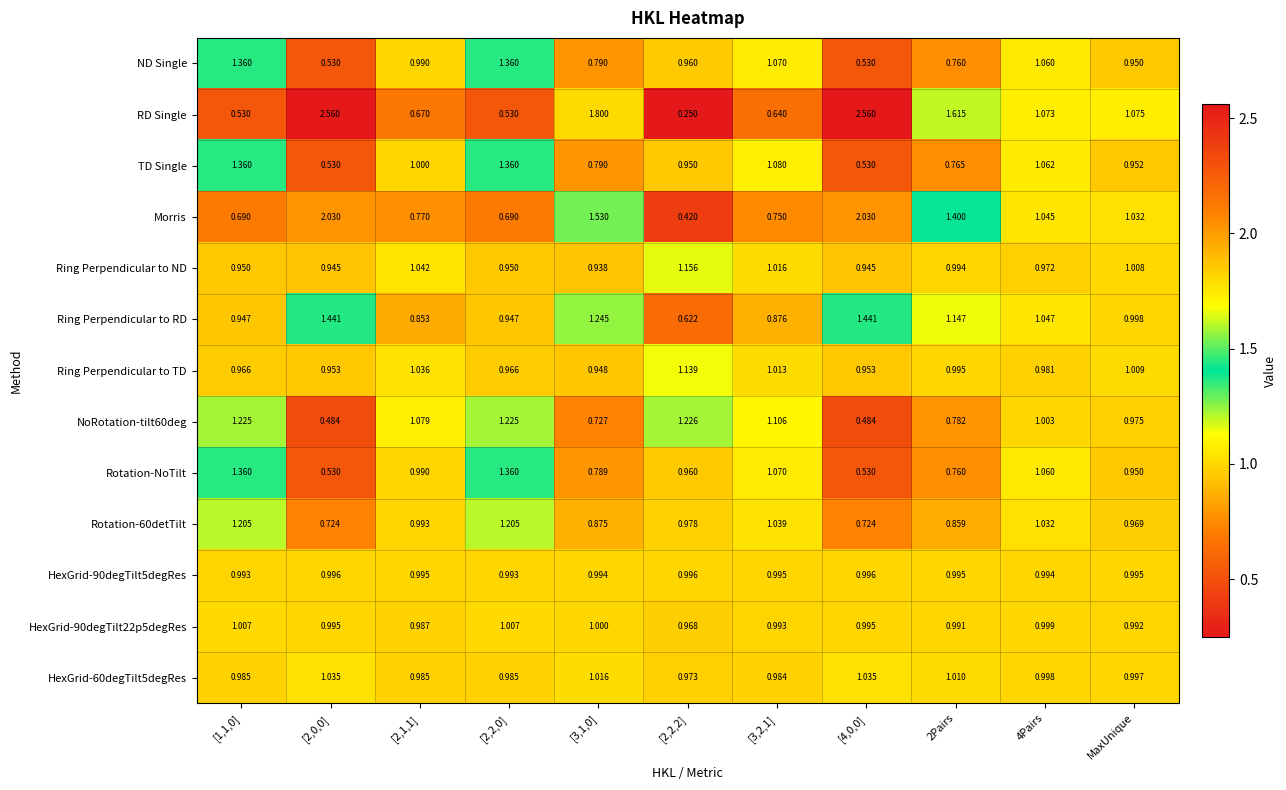

Which series has the largest total across all categories?

RD Single